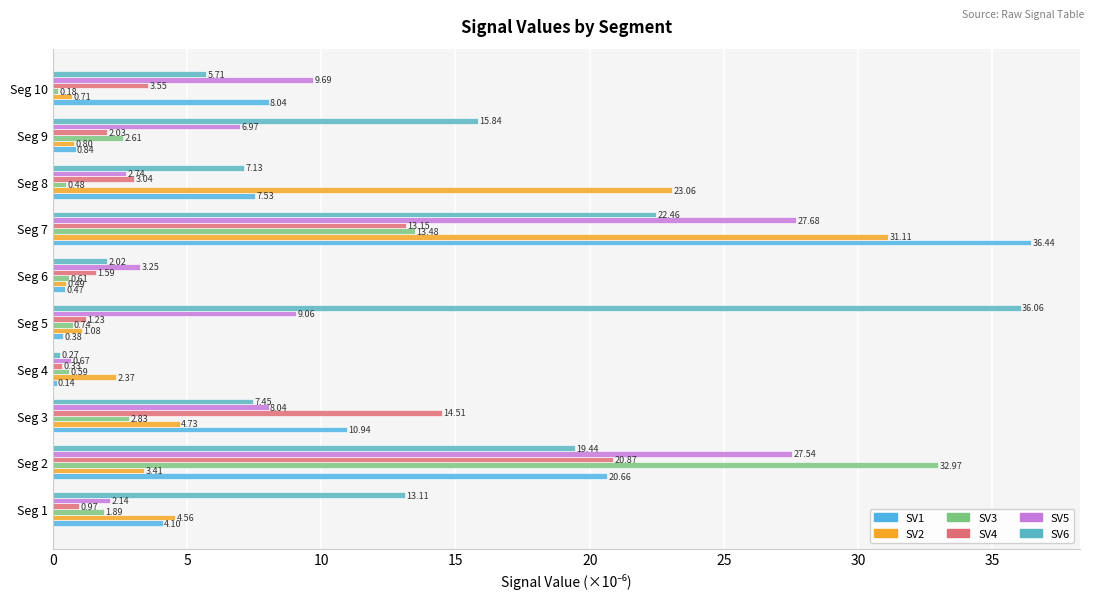

How many categories are shown in the chart?

10